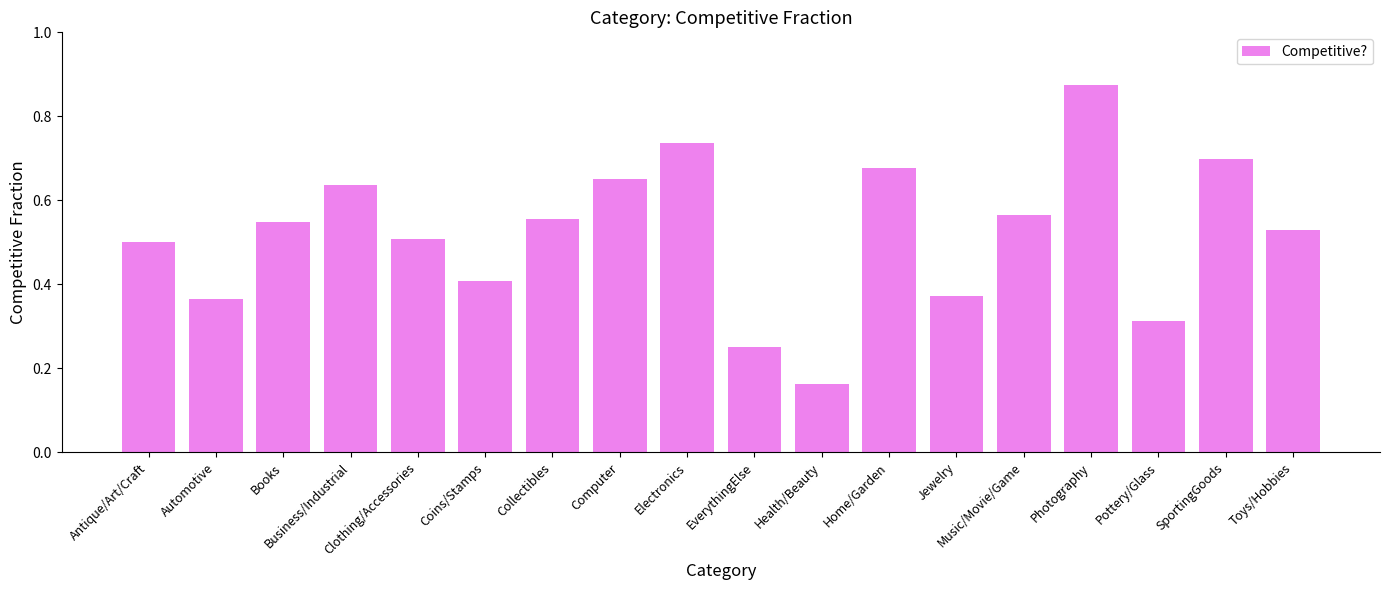

At which category does the chart reach its peak across all series?

Photography